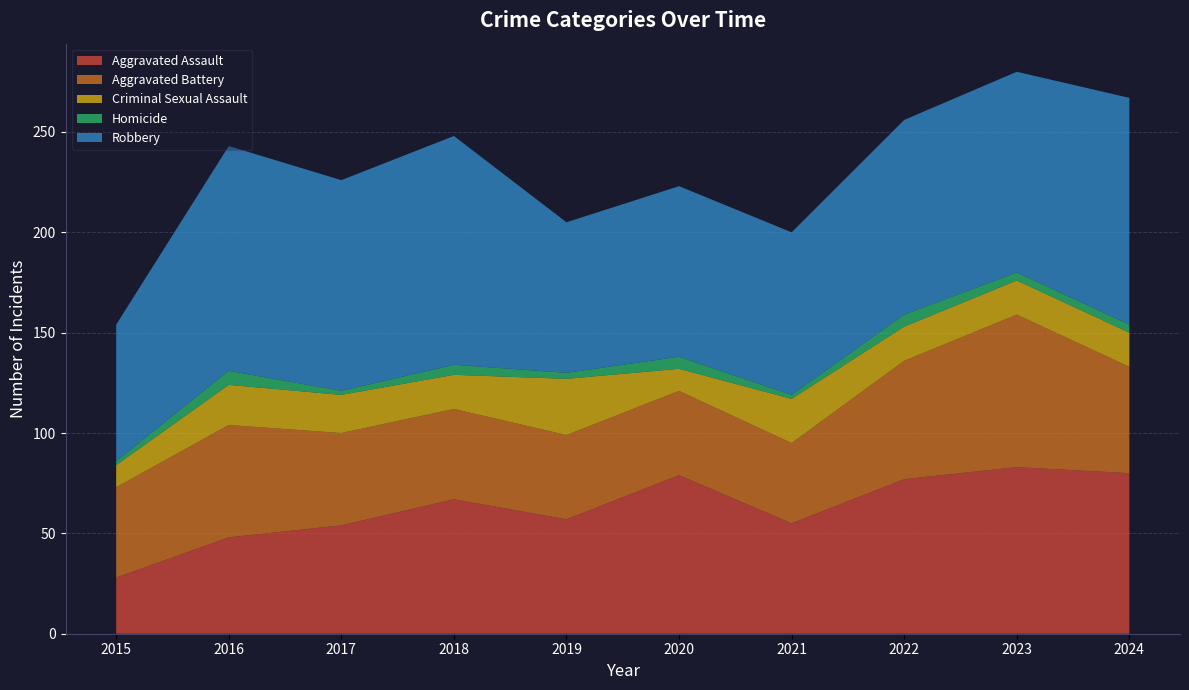

Reading right to left, extract all data points from this chart.

Aggravated Assault: 2024=80	2023=83	2022=77	2021=55	2020=79	2019=57	2018=67	2017=54	2016=48	2015=28
Aggravated Battery: 2024=53	2023=76	2022=59	2021=40	2020=42	2019=42	2018=45	2017=46	2016=56	2015=45
Criminal Sexual Assault: 2024=17	2023=17	2022=17	2021=22	2020=11	2019=28	2018=17	2017=19	2016=20	2015=11
Homicide: 2024=4	2023=4	2022=6	2021=2	2020=6	2019=3	2018=5	2017=2	2016=7	2015=2
Robbery: 2024=113	2023=100	2022=97	2021=81	2020=85	2019=75	2018=114	2017=105	2016=112	2015=68